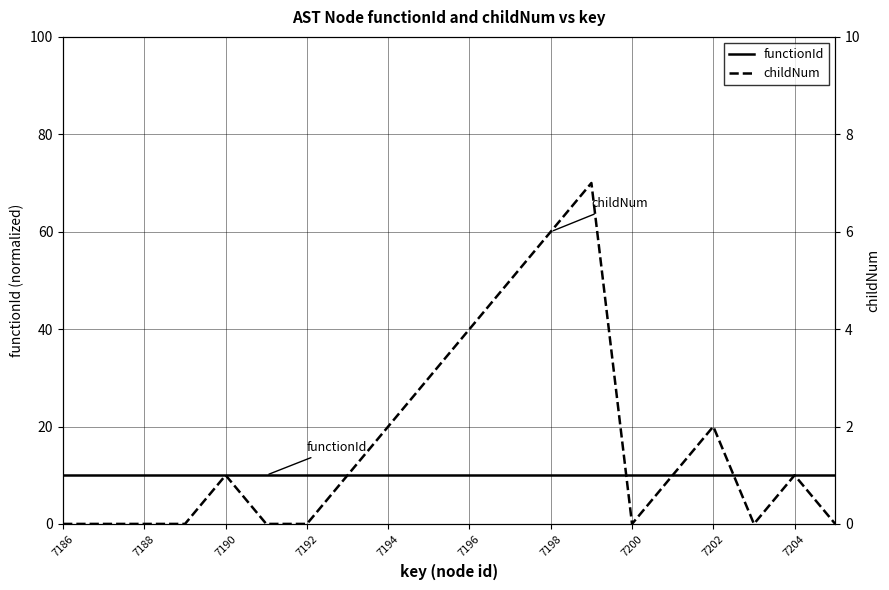

Count the childNum values in the range 0 to 3.

16